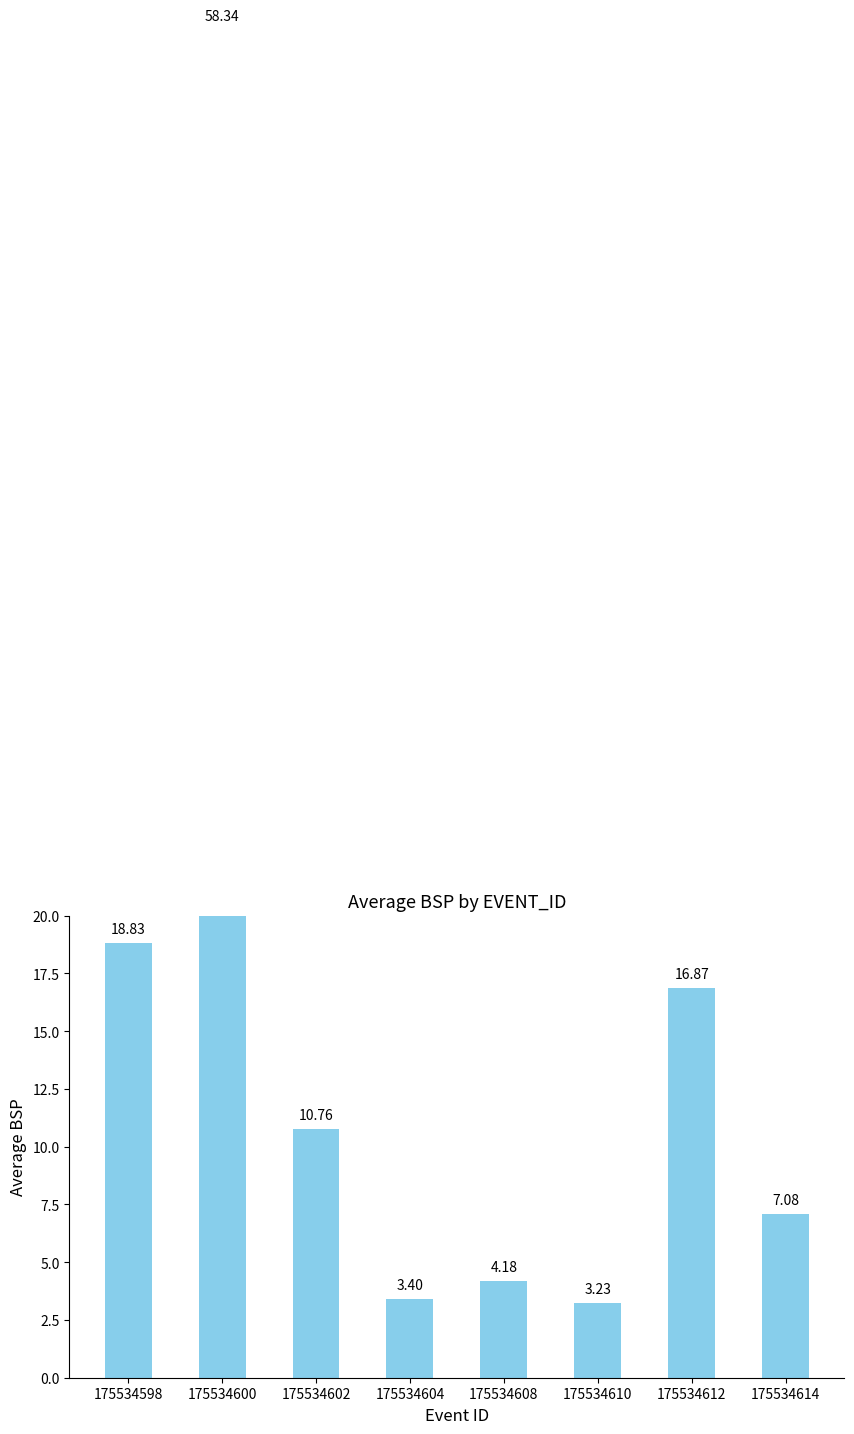

Rank the categories by value from highest to lowest.

175534600, 175534598, 175534612, 175534602, 175534614, 175534608, 175534604, 175534610